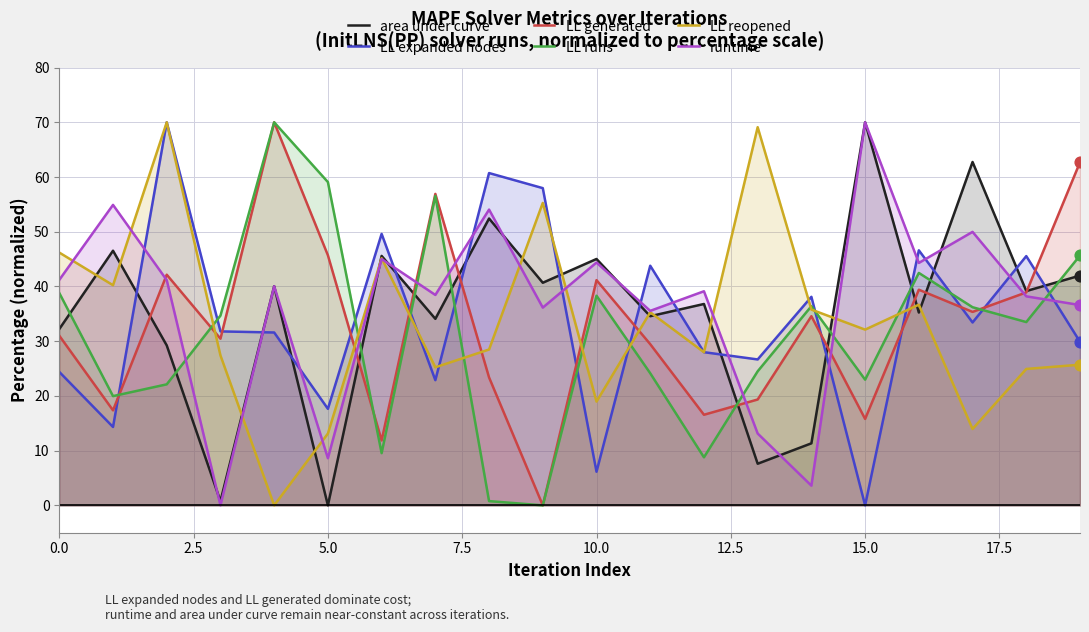

What are all the series names shown in the legend?

area under curve, LL expanded nodes, LL generated, LL runs, LL reopened, runtime